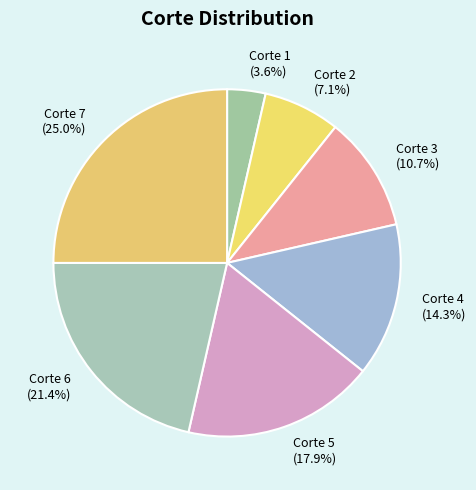

To the nearest percent, what is the difference between the largest and smallest slice percentages?

21%